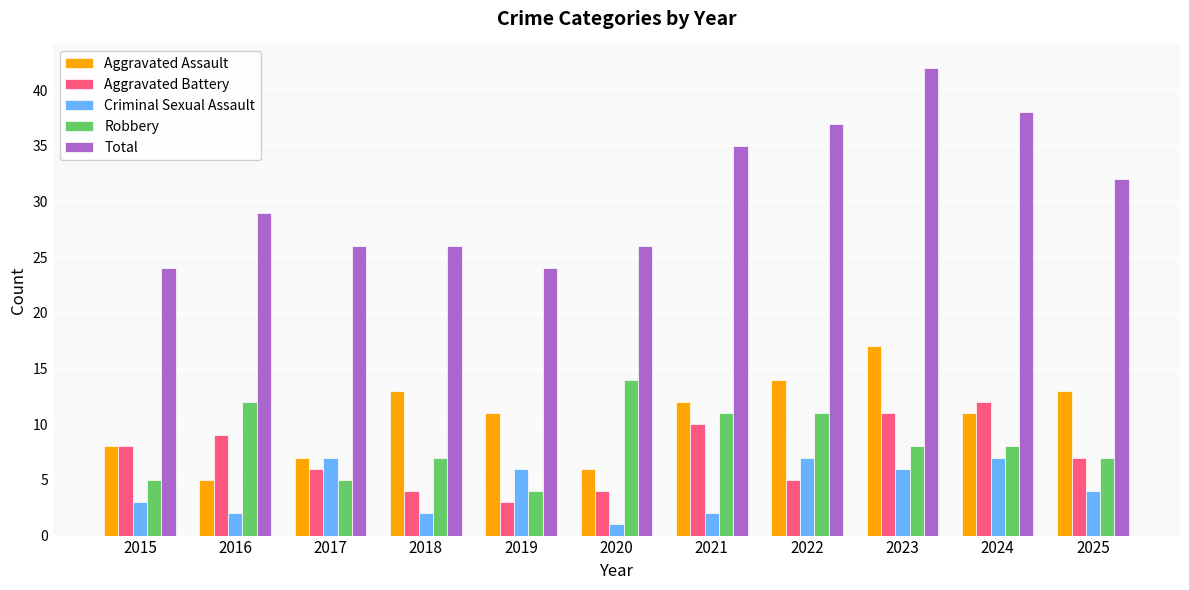

List the series in order of their peak value, highest first.

Total, Aggravated Assault, Robbery, Aggravated Battery, Criminal Sexual Assault